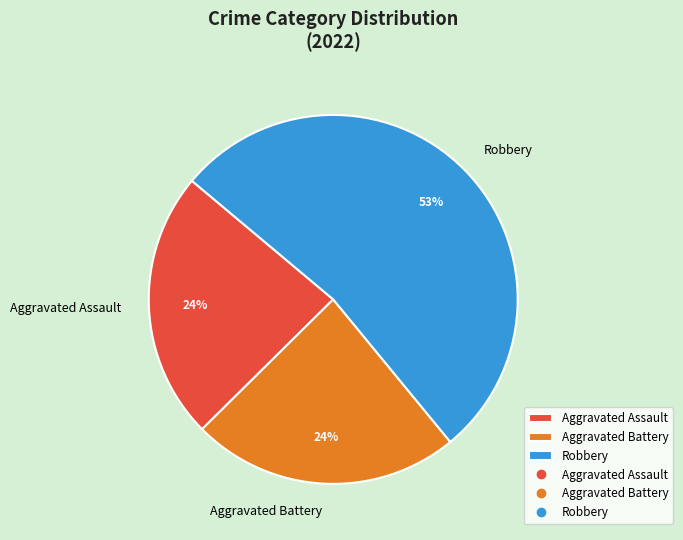

How many slices are in this pie chart?

3